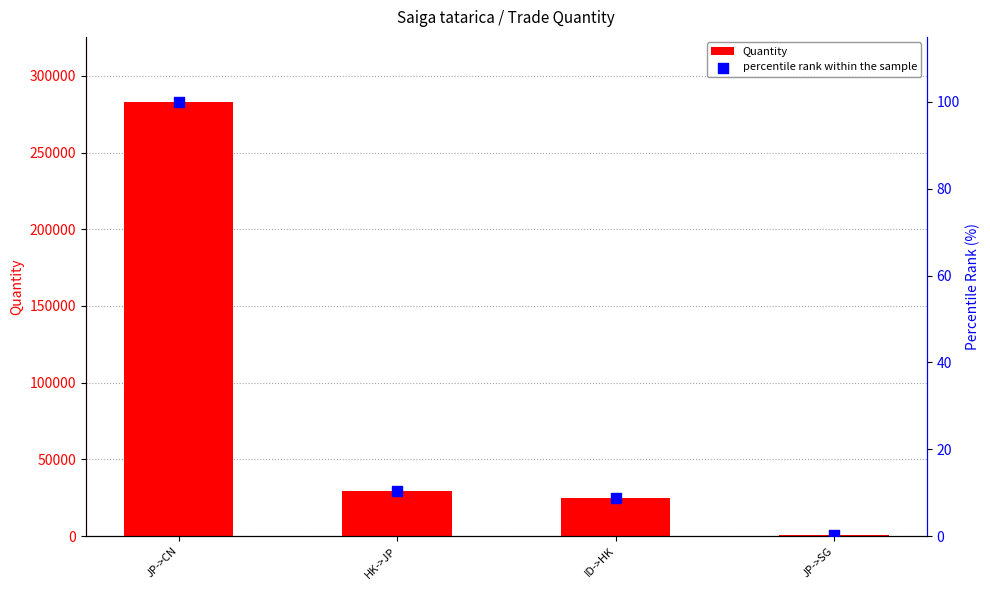

Is the value of Quantity at JP->SG greater than the value of percentile rank within the sample at ID->HK?

Yes